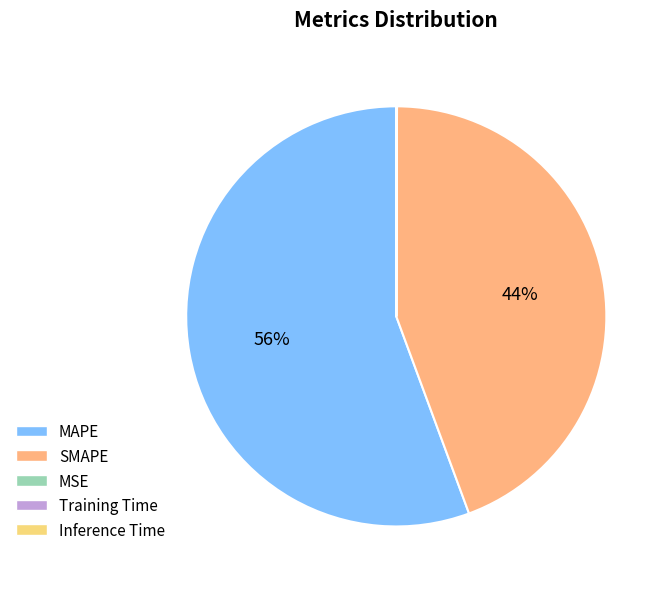

Which slice is the smallest?

Training Time